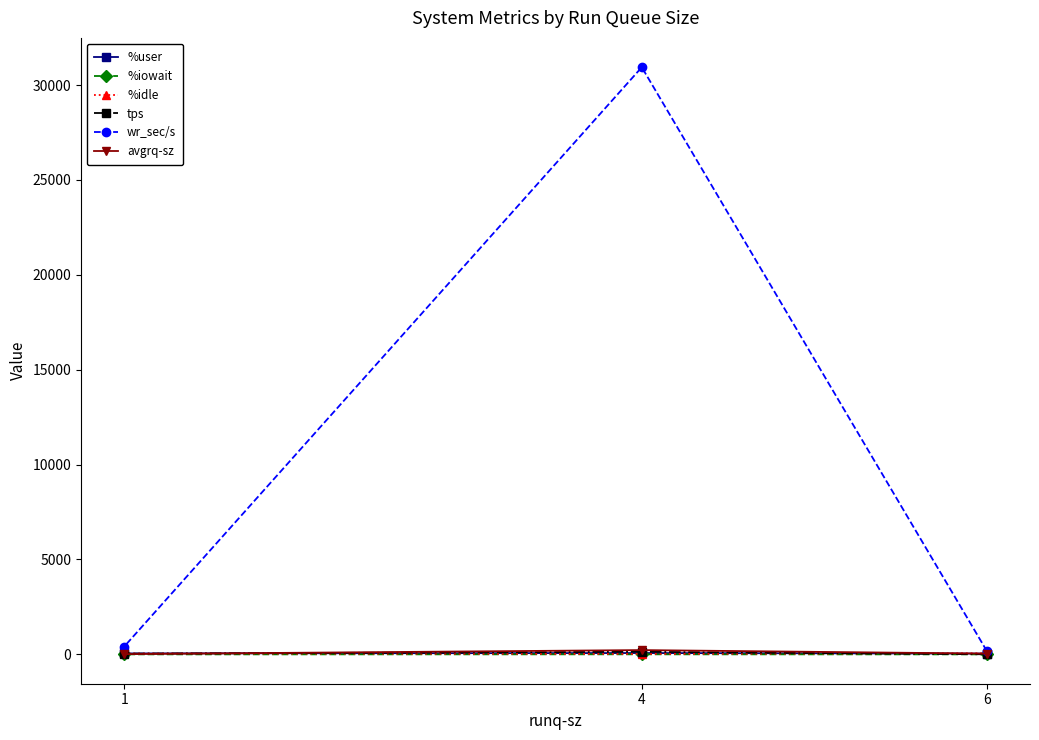

Is it true that avgrq-sz equals 6.6 at 1?

False